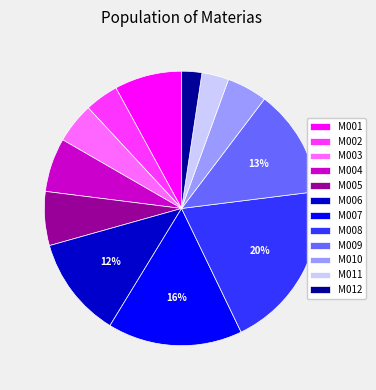

To the nearest percent, what is the difference between the M007 and M005 slice percentages?

10%